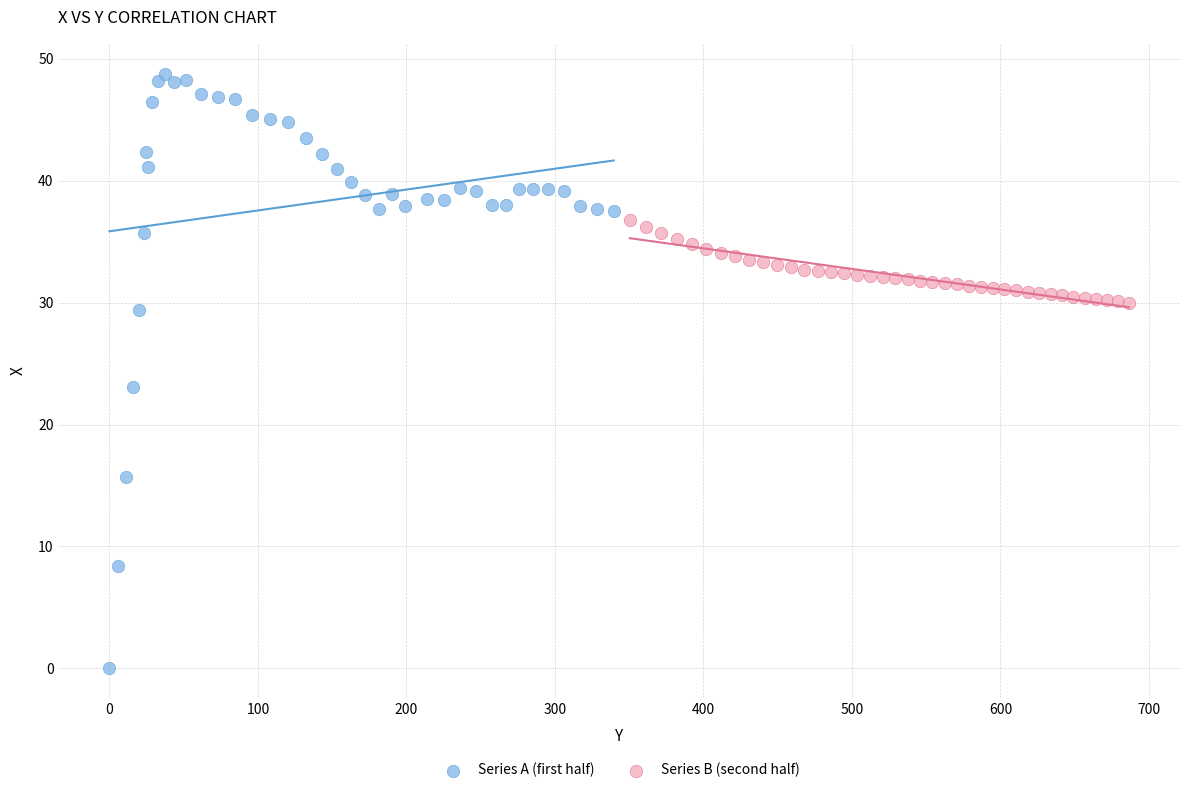

Which series reaches the minimum Y coordinate?

Series A (first half)